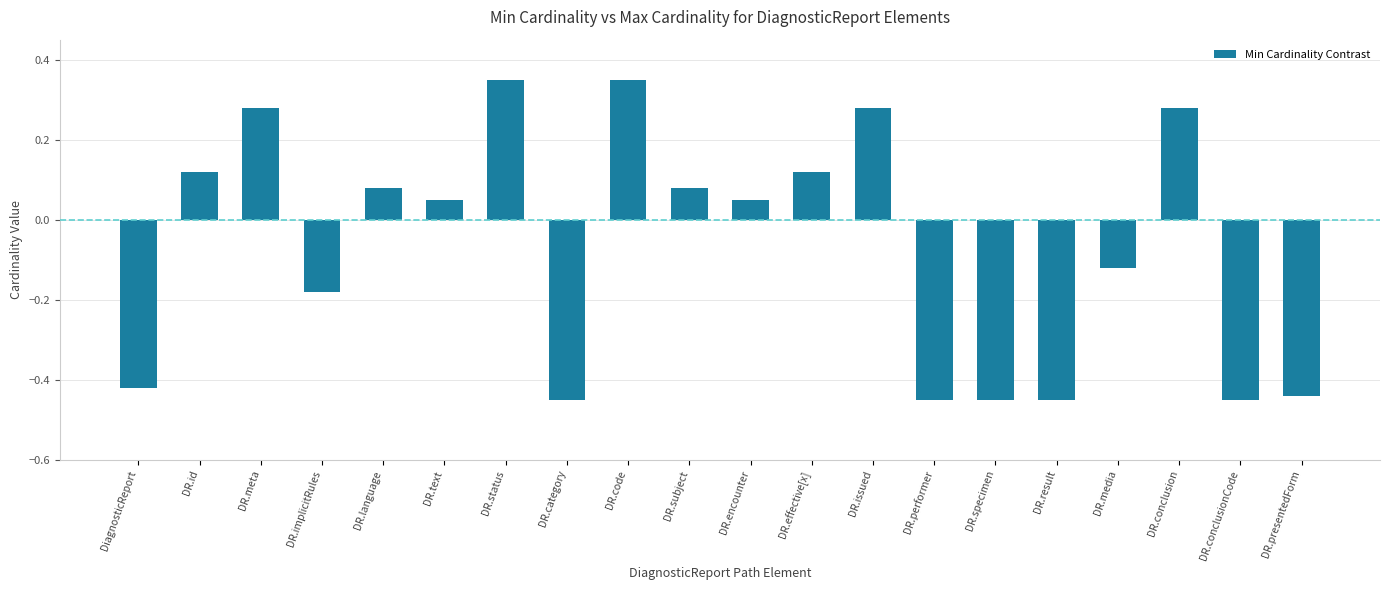

True or false: the data shows 0.0 at DR.text.

False